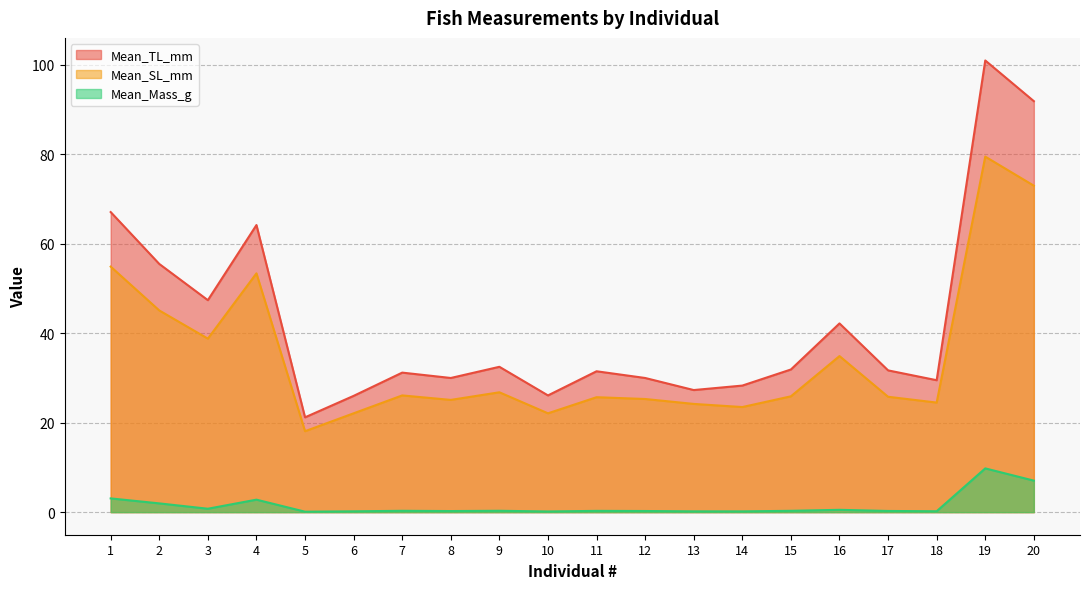

What are all the series names shown in the legend?

Mean_TL_mm, Mean_SL_mm, Mean_Mass_g